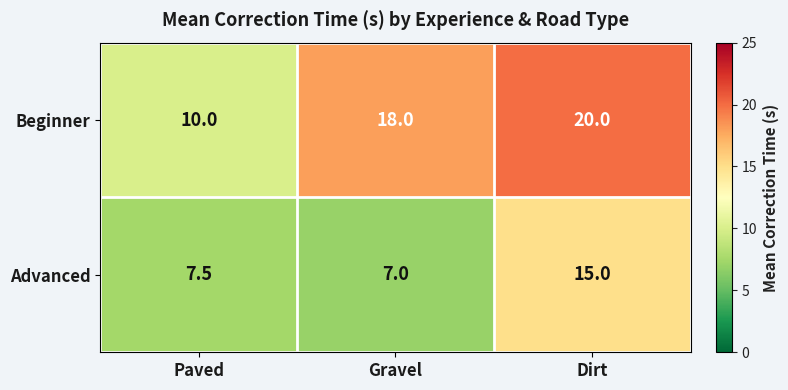

Reading right to left, list all the values displayed in this chart.

Beginner: Dirt=20.0	Gravel=18.0	Paved=10.0
Advanced: Dirt=15.0	Gravel=7.0	Paved=7.5